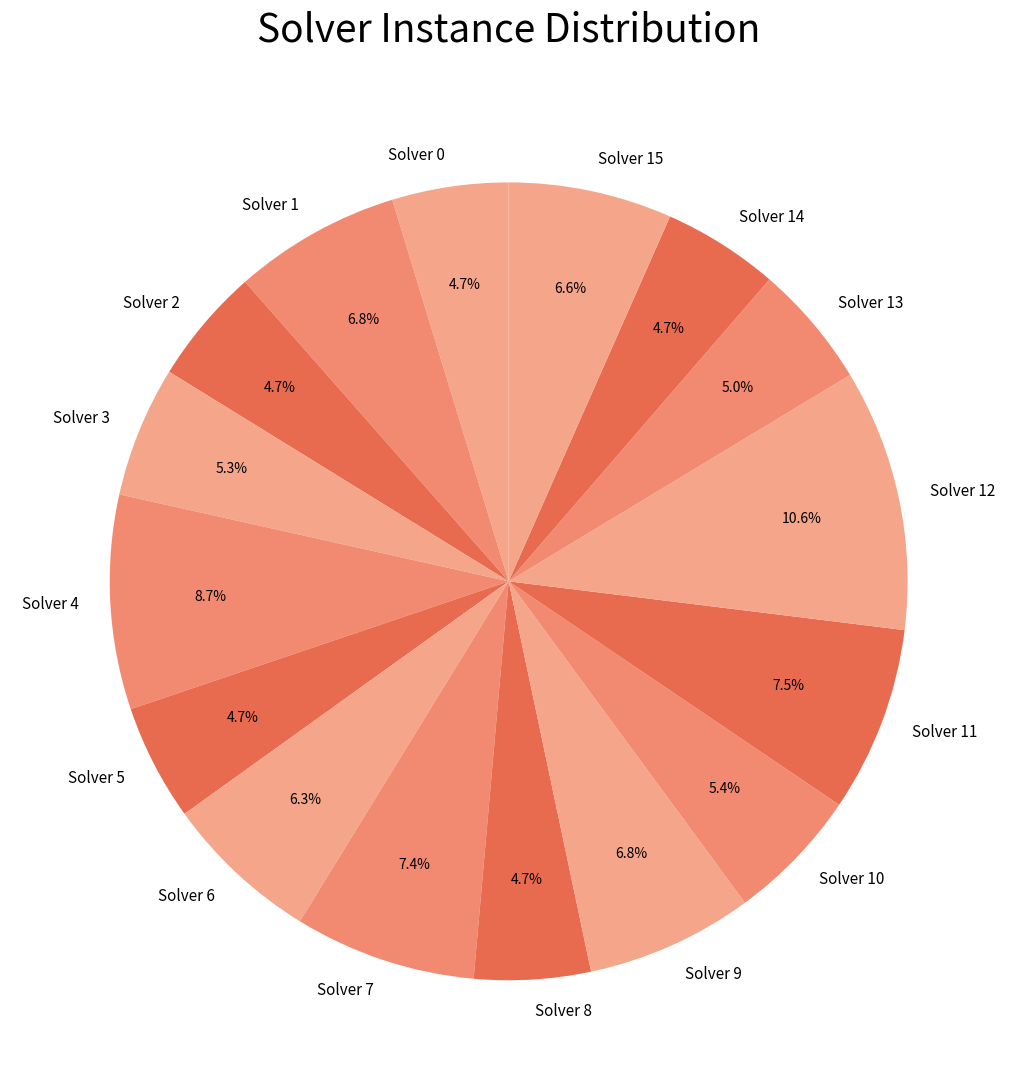

To the nearest percent, what is the combined percentage of Solver 1 and Solver 3?

12%